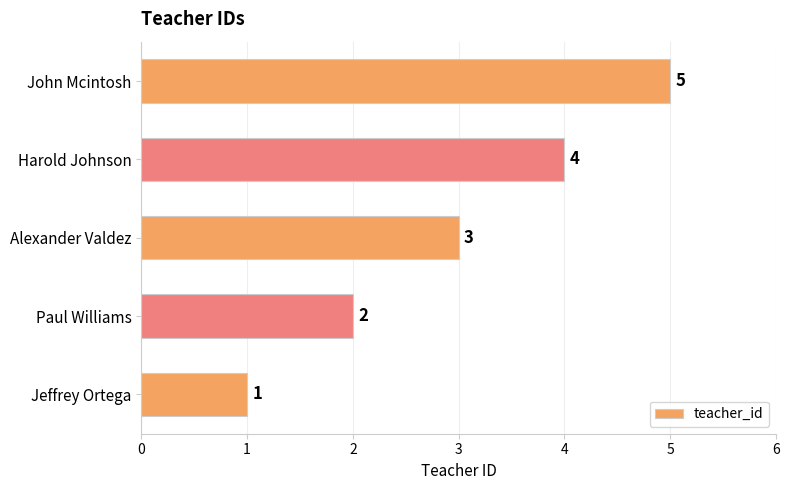

How many values are between 2 and 4?

3